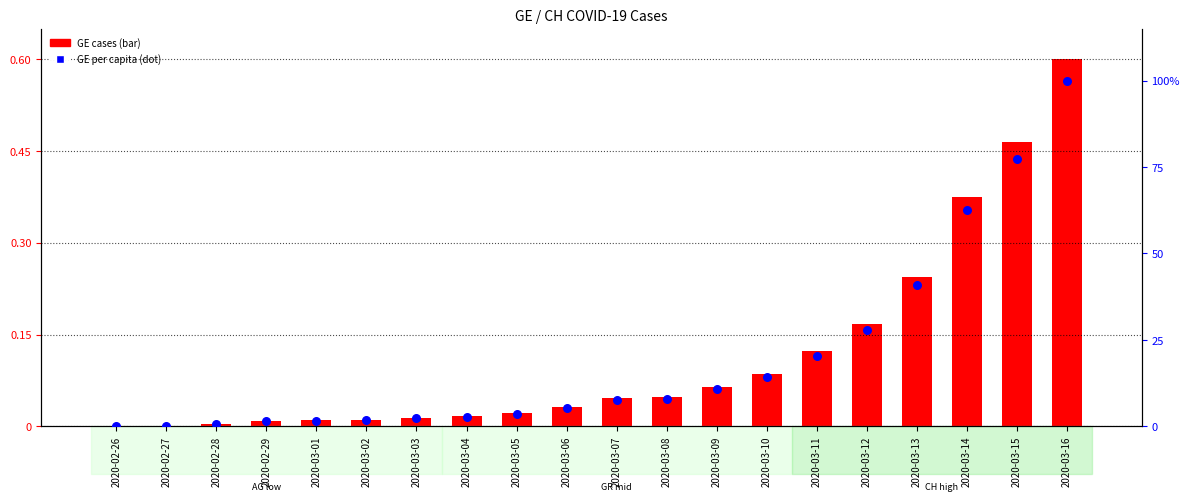

Which series contains the highest Y value?

GE_pc (per capita)